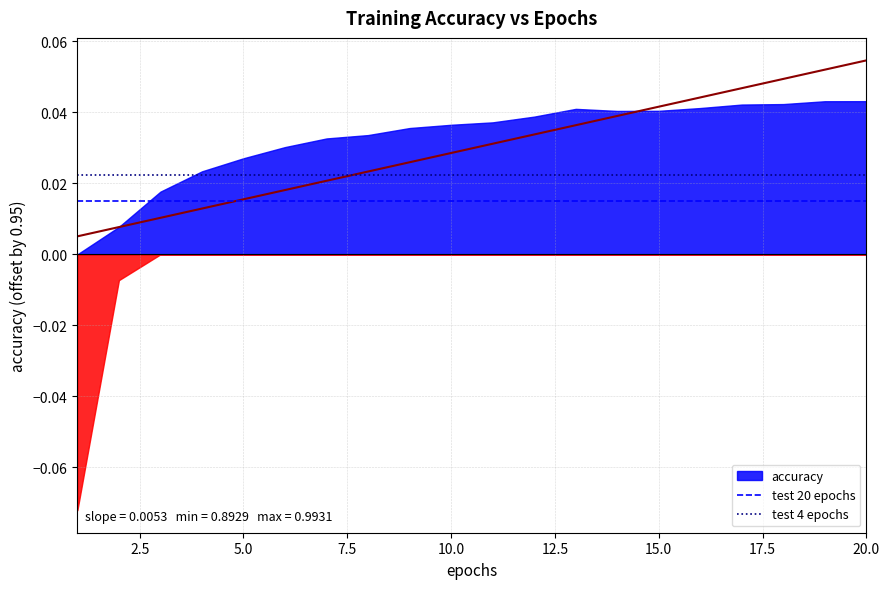

True or false: test 20 epochs has more than 0 points higher than both neighbors.

False